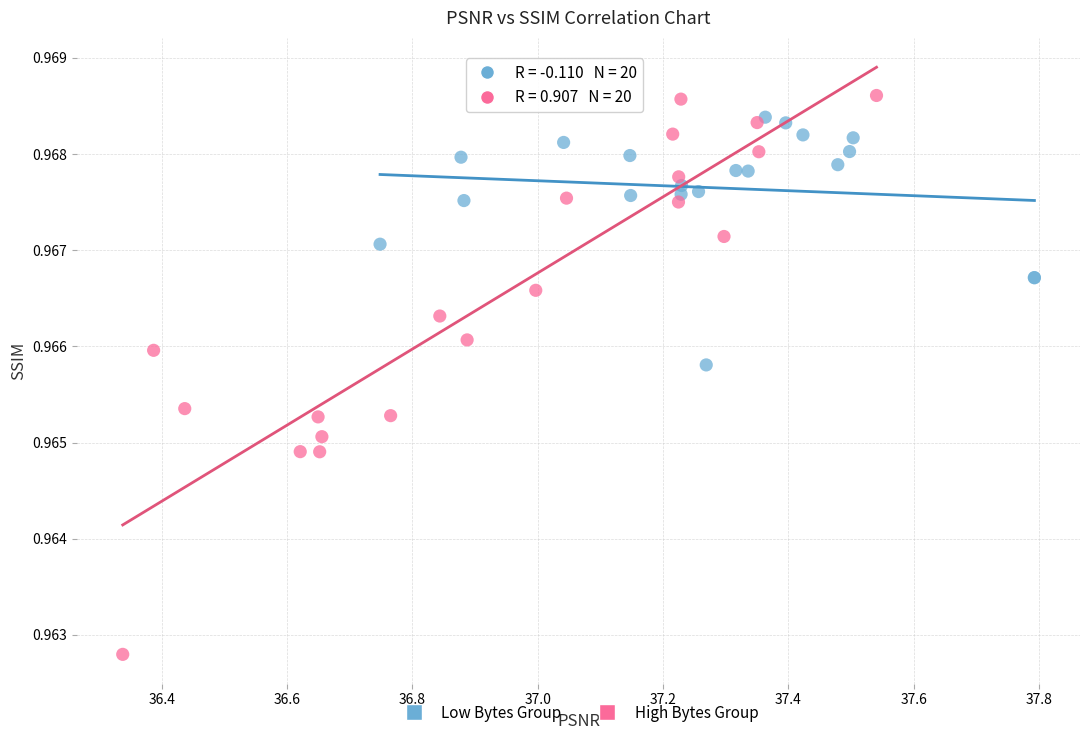

Which series contains the highest Y value?

High Bytes Group